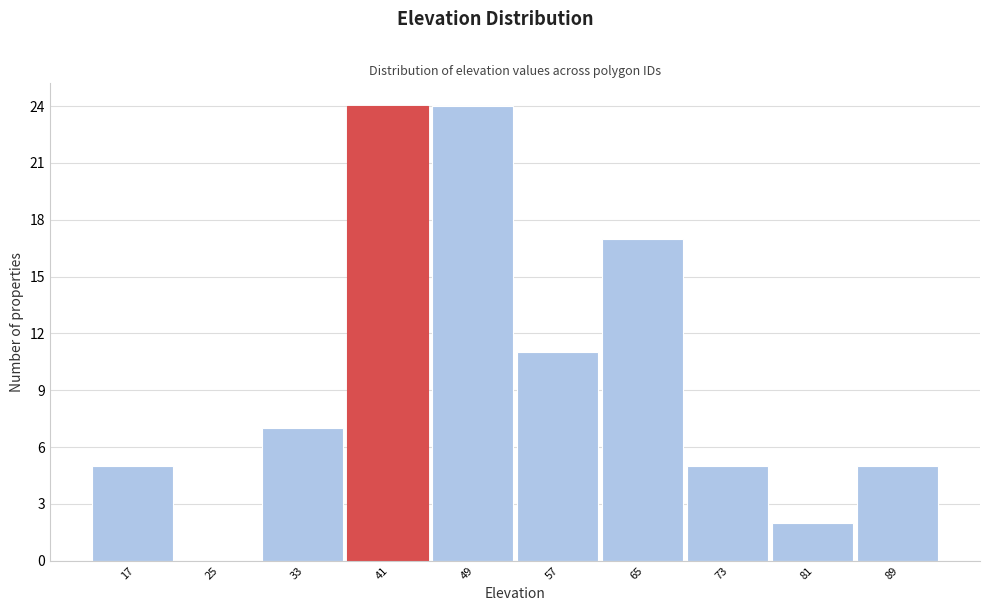

Reading right to left, what are all the values shown in this chart?

89=5	81=2	73=5	65=17	57=11	49=24	41=24	33=7	25=0	17=5